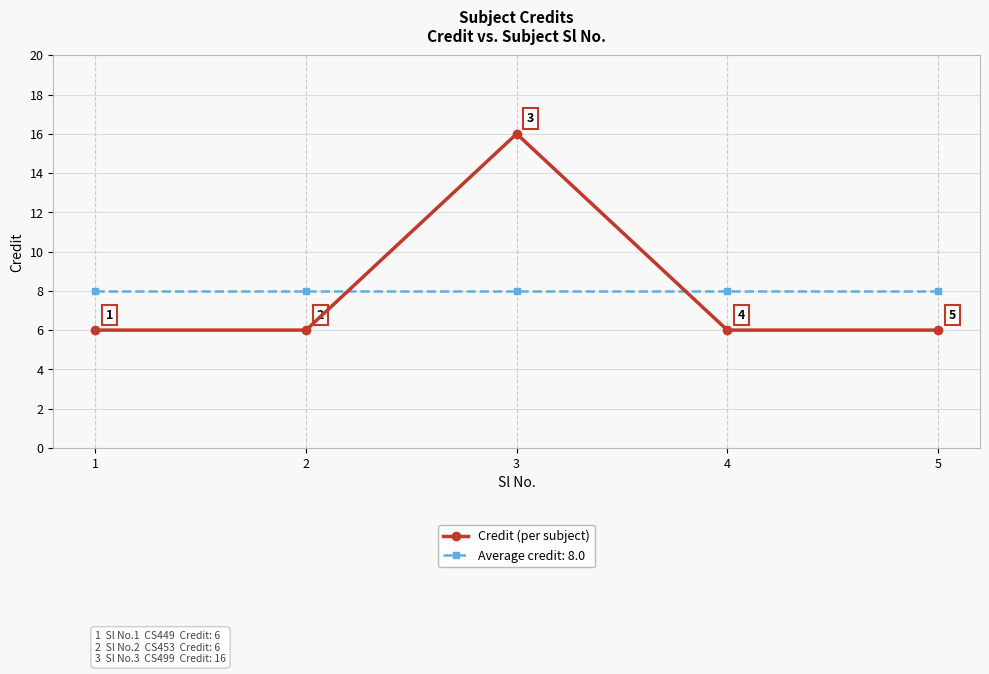

At which category does Credit (per subject) reach its first local peak?

3